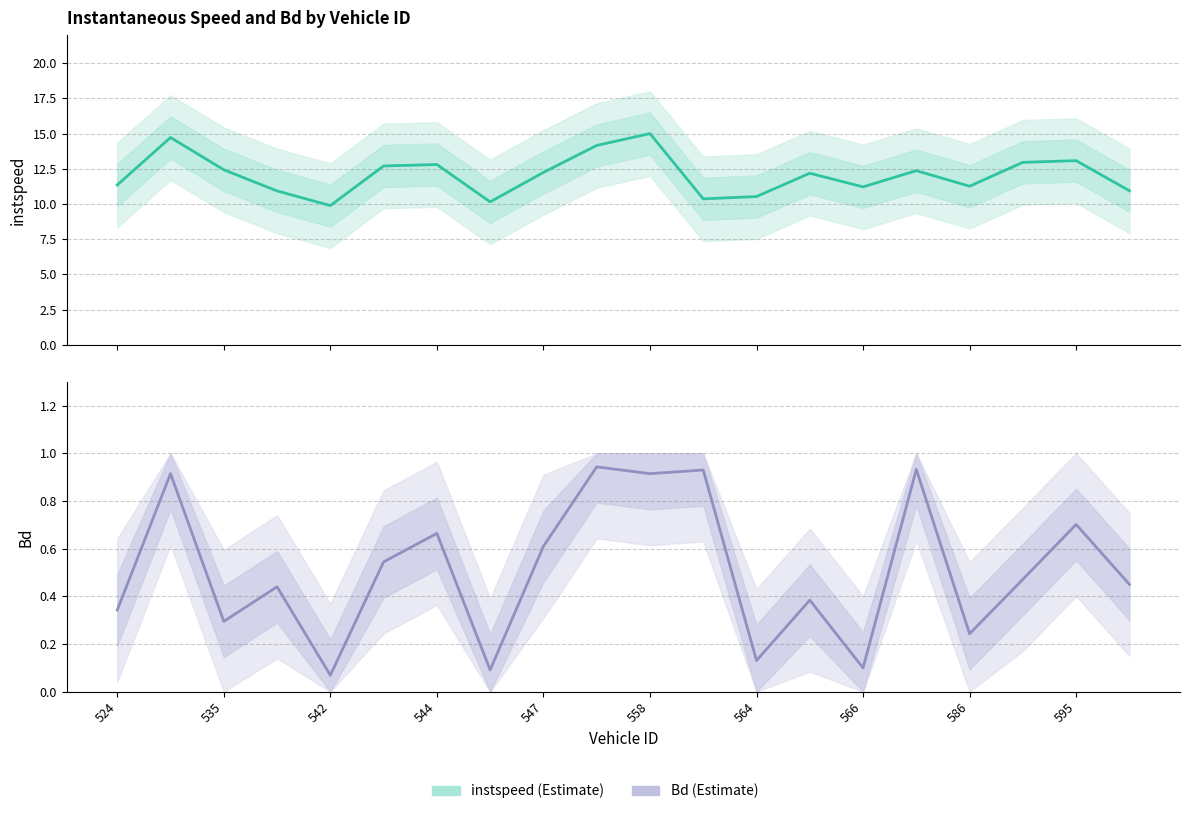

How many interior local peaks does the Bd series have?

8